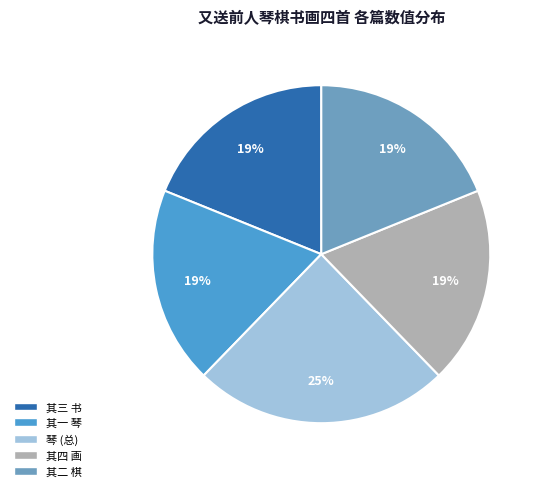

To the nearest percent, what is the average slice percentage?

20%